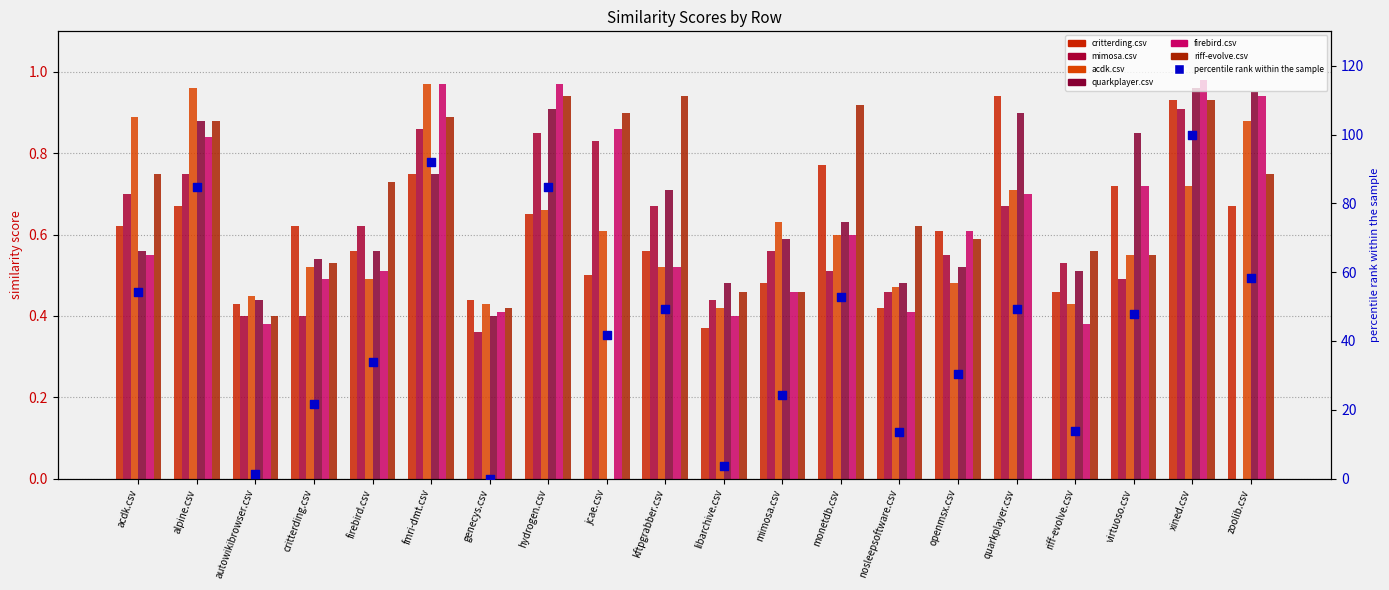

Which series has the largest Y range (max minus min)?

quarkplayer.csv